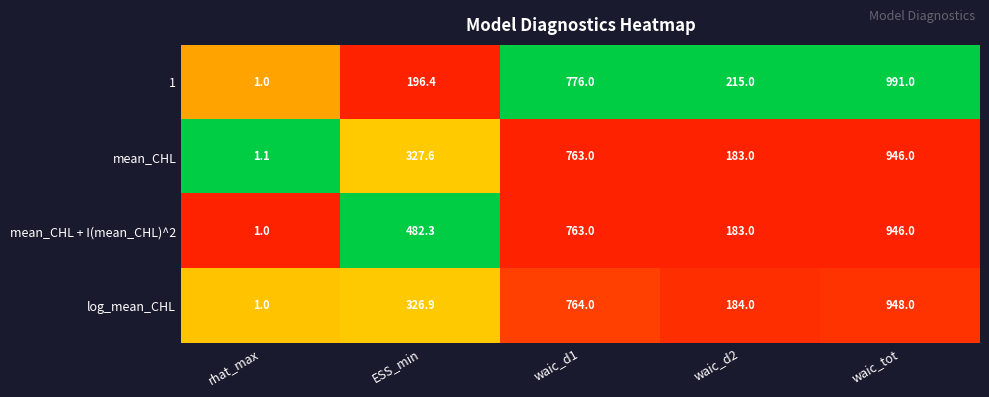

List the labels in order of mean_CHL + I(mean_CHL)^2 value, smallest first.

rhat_max, waic_d2, ESS_min, waic_d1, waic_tot